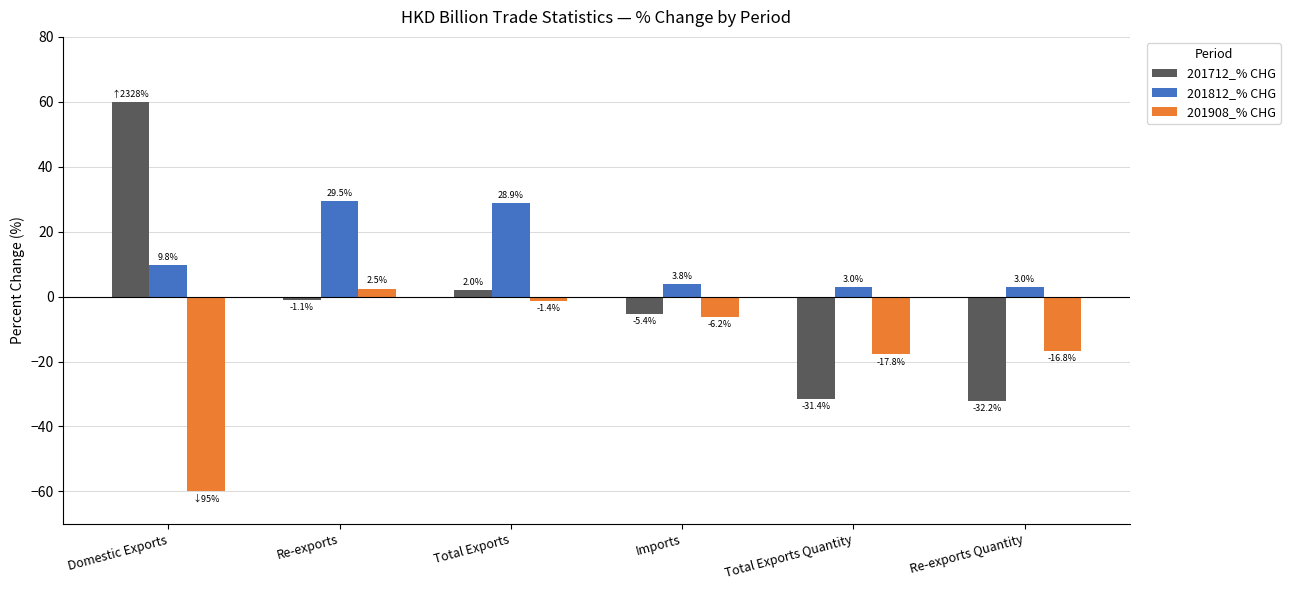

Does the chart contain any negative values?

Yes